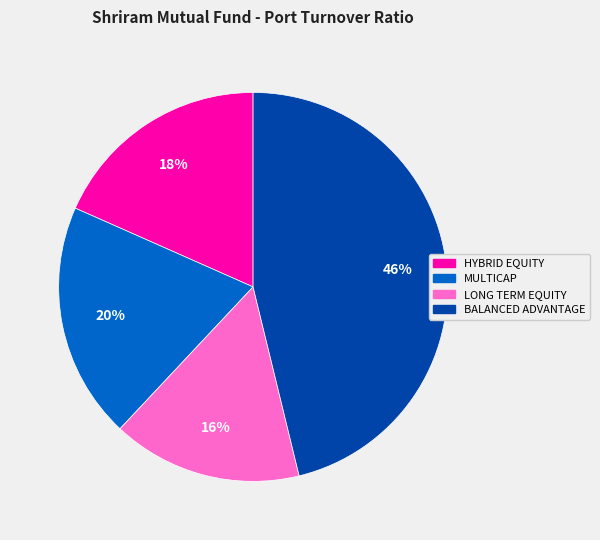

To the nearest percent, what is the average slice percentage?

25%